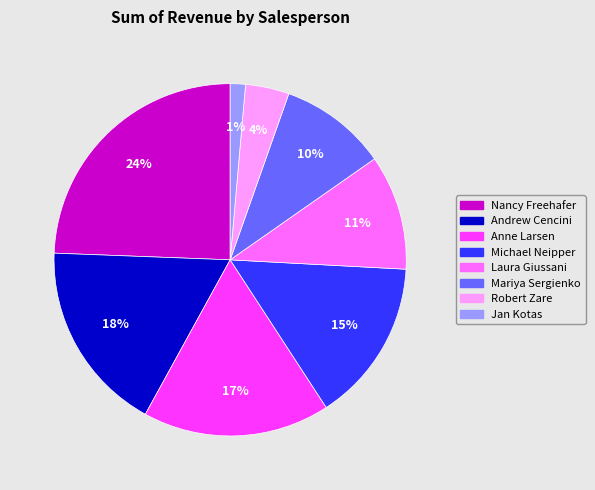

How many slices are in this pie chart?

8